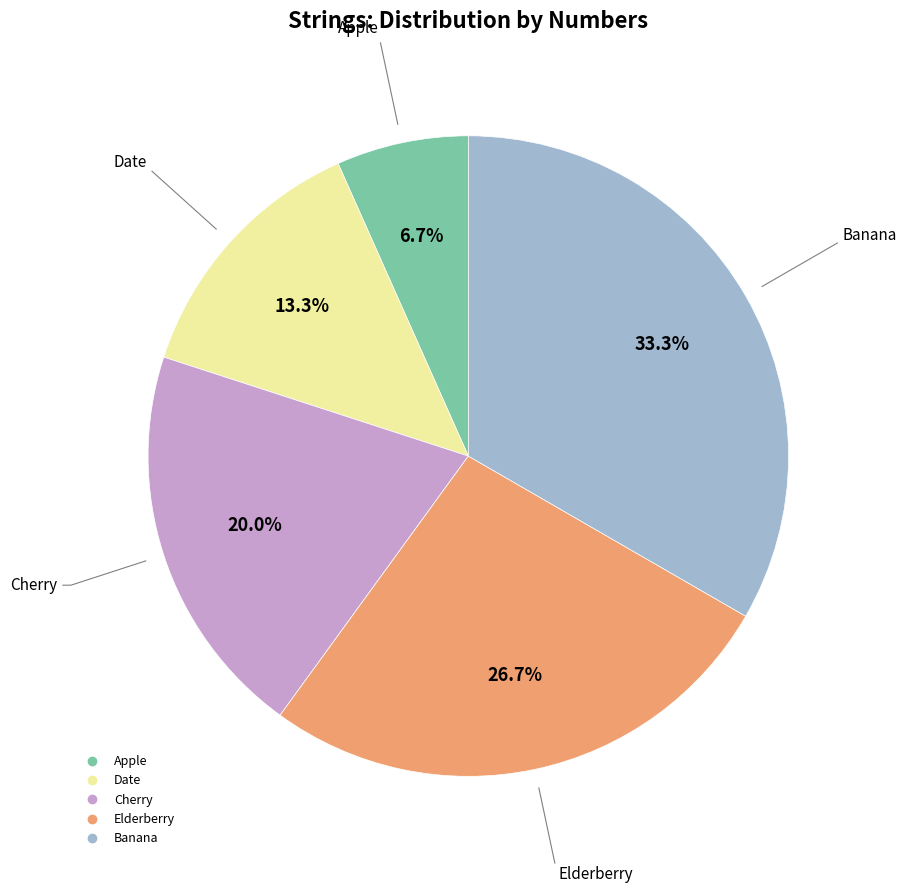

Approximately how many times larger is the value at Elderberry compared to Apple?

4.0